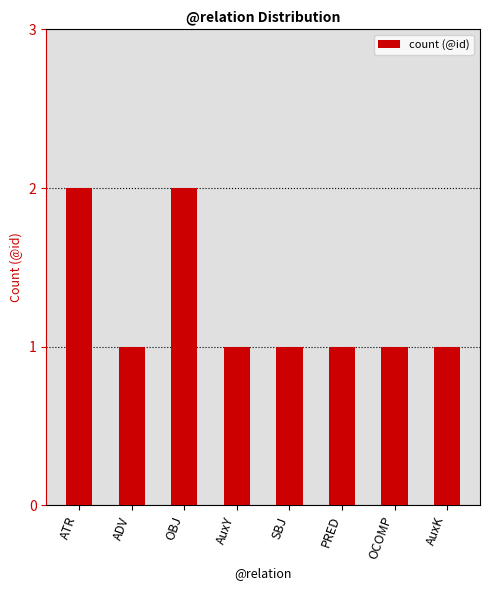

How many distinct data groups are displayed?

1